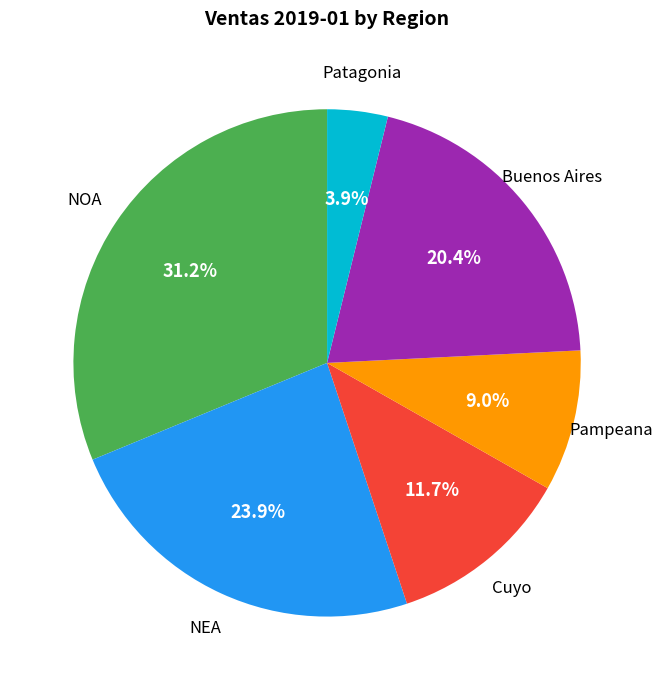

Does any single category account for the majority?

No